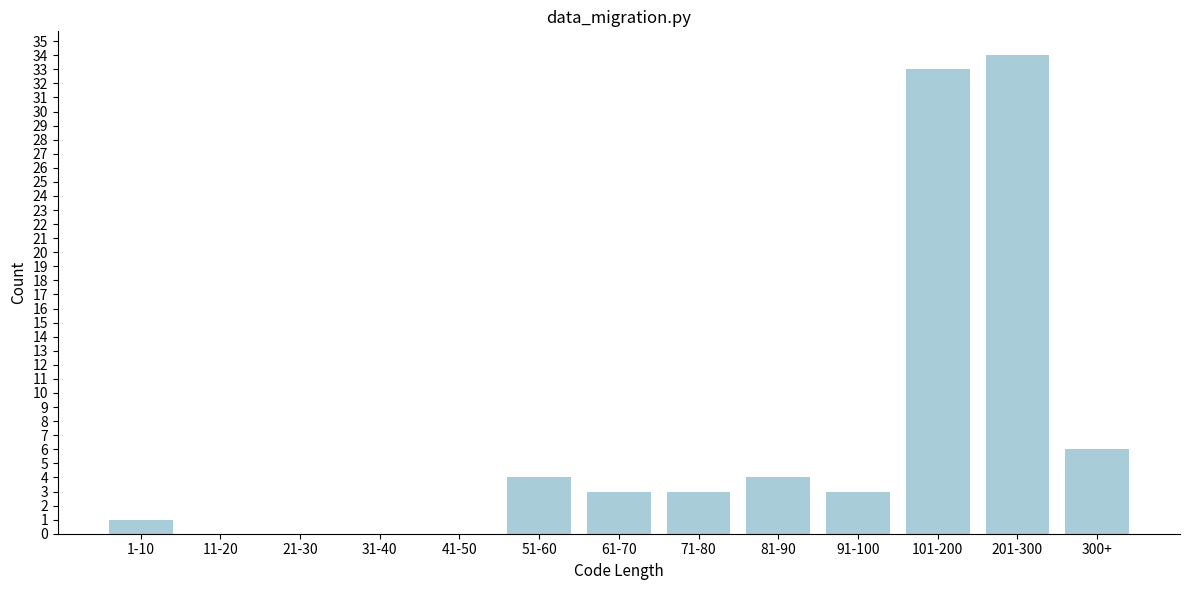

Reading left to right, extract all data points from this chart.

1-10=1	11-20=0	21-30=0	31-40=0	41-50=0	51-60=4	61-70=3	71-80=3	81-90=4	91-100=3	101-200=33	201-300=34	300+=6